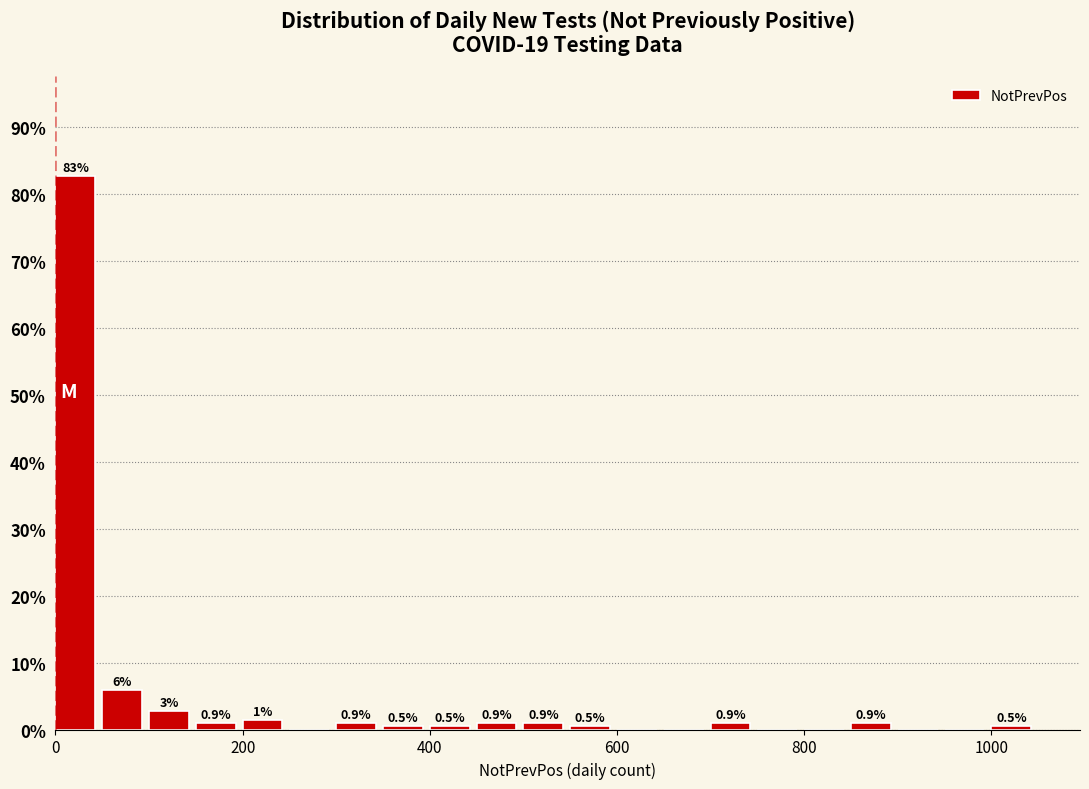

Read against the x-axis, roughly where is the centre of the tallest bar?

20